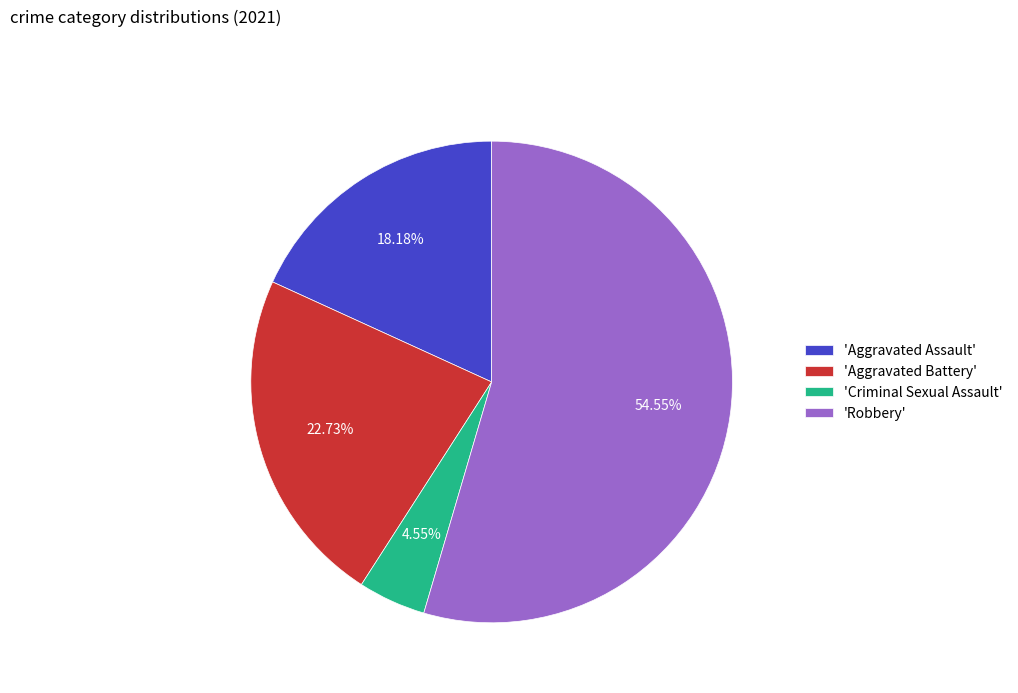

Which slice is the largest?

'Robbery'